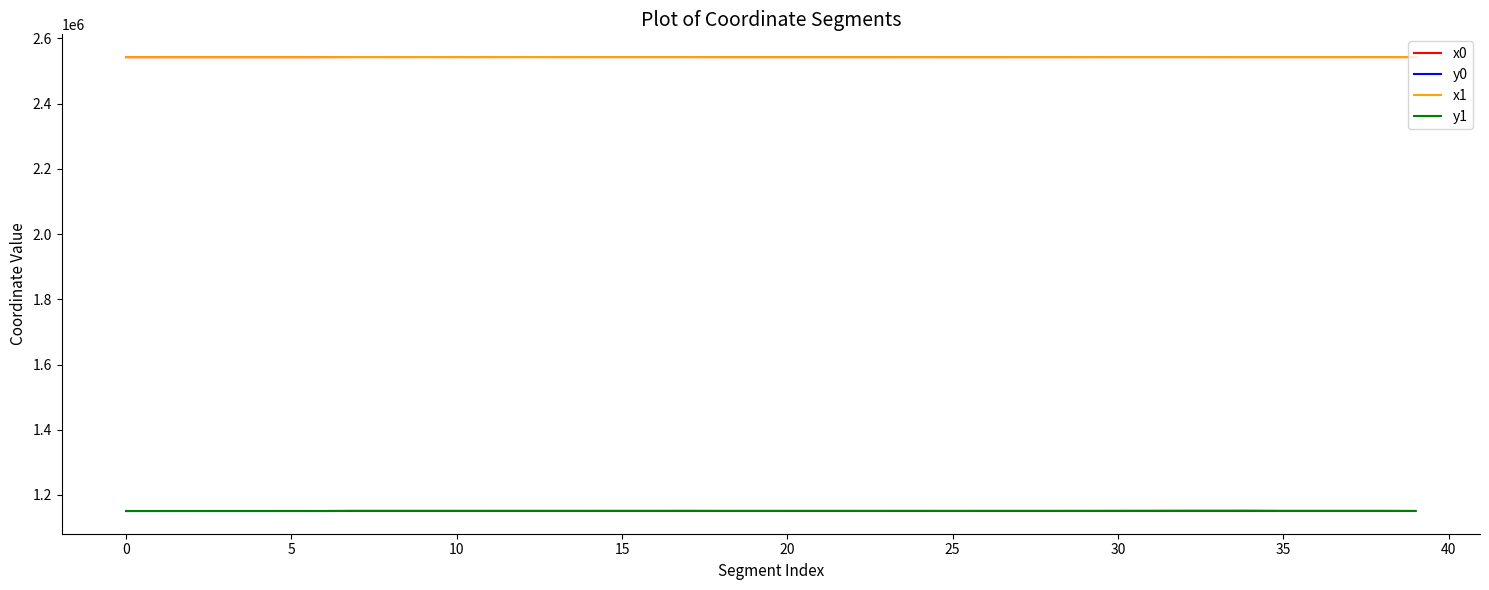

True or false: y1 and x1 cross at least once.

False